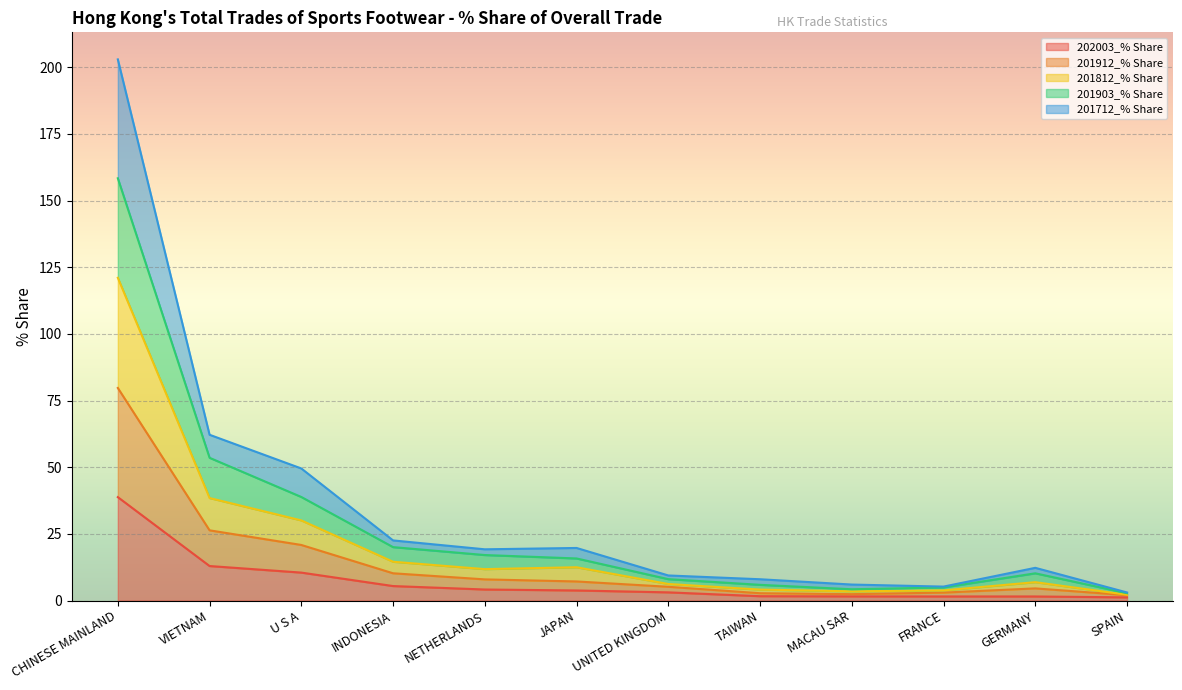

At how many categories does at least one series exceed 179?

1